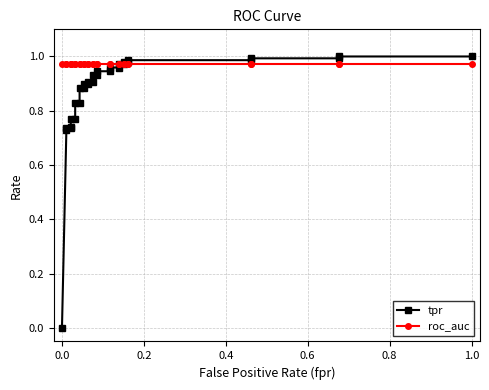

Which series has the largest range (max minus min)?

tpr